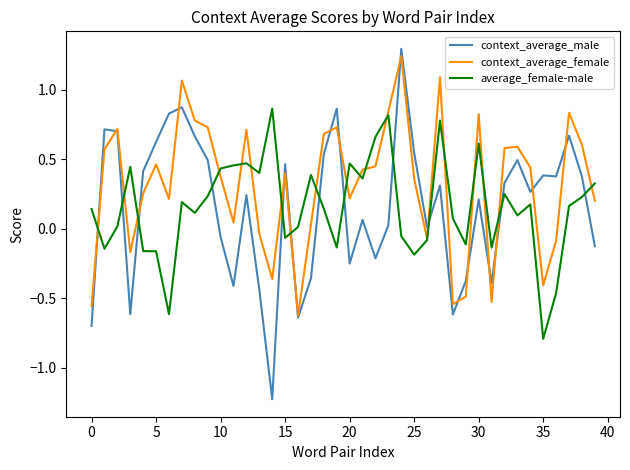

What is the maximum value shown in the chart?

1.3